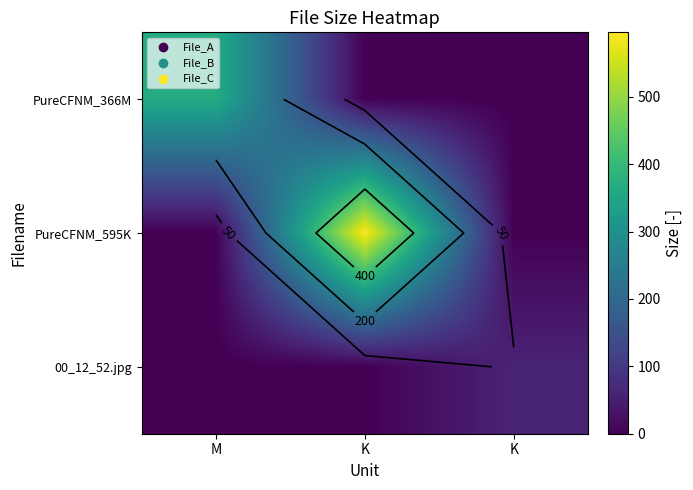

Between K and M, which is larger?

M